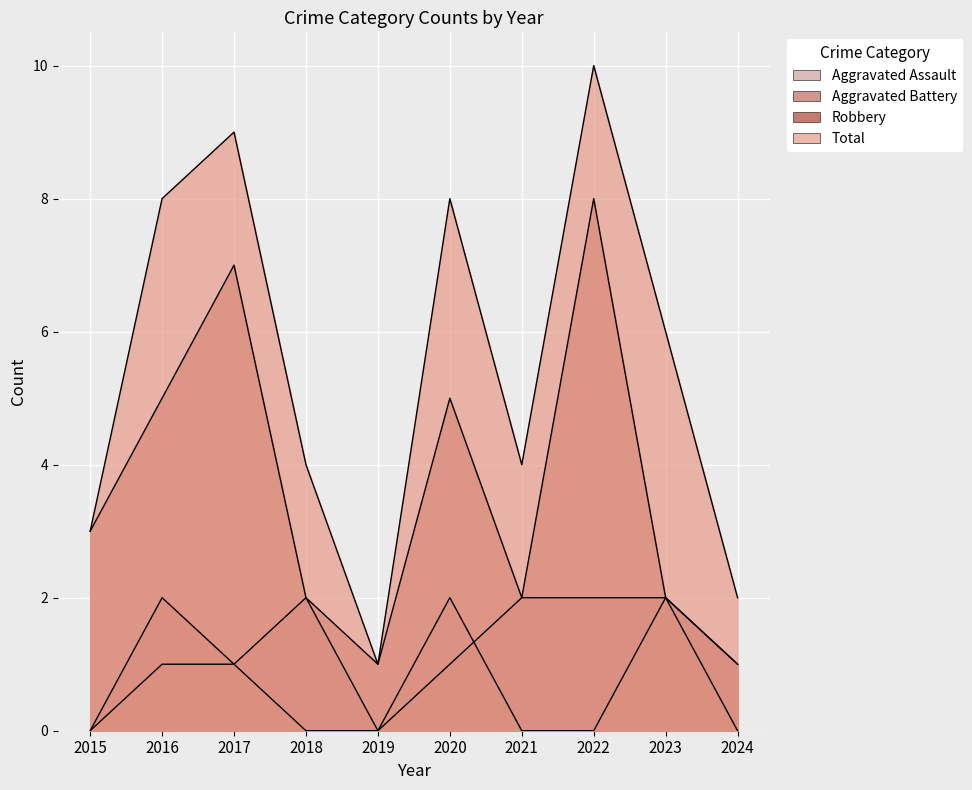

What is the difference between the second highest and minimum values in the Total series?

8